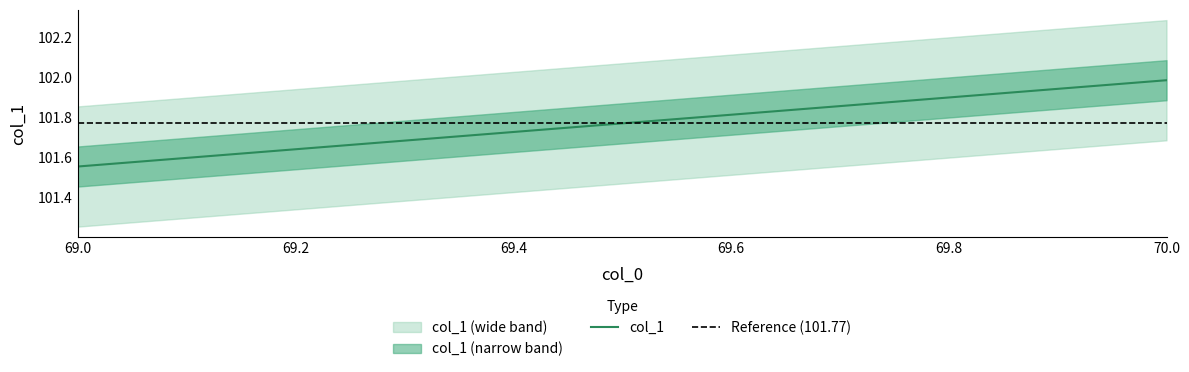

Which series has the largest range (max minus min)?

col_1